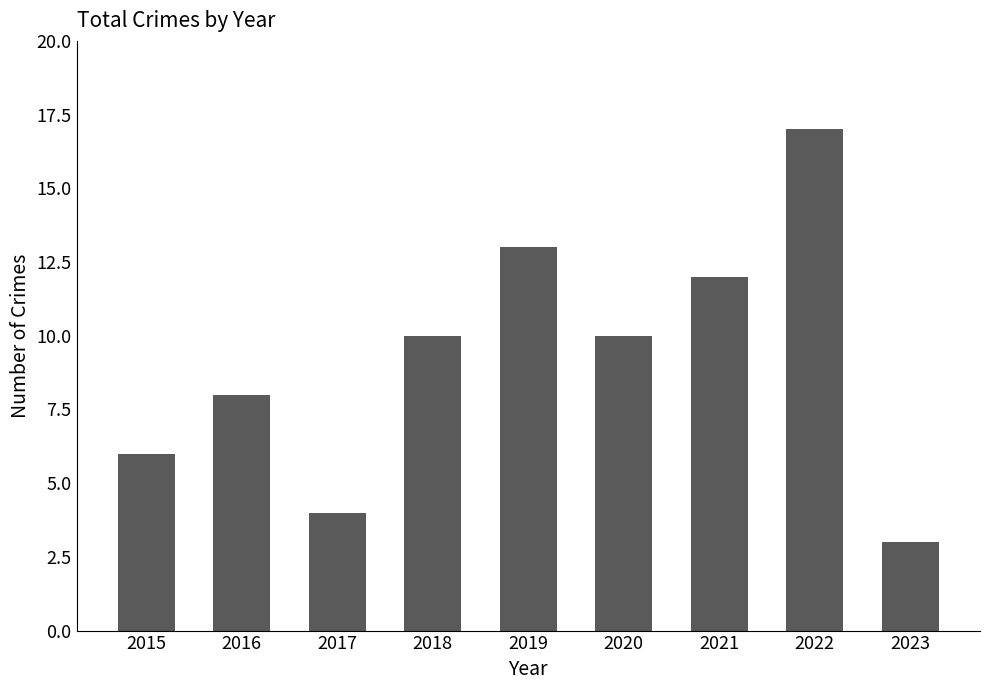

Does the chart contain any negative values?

No